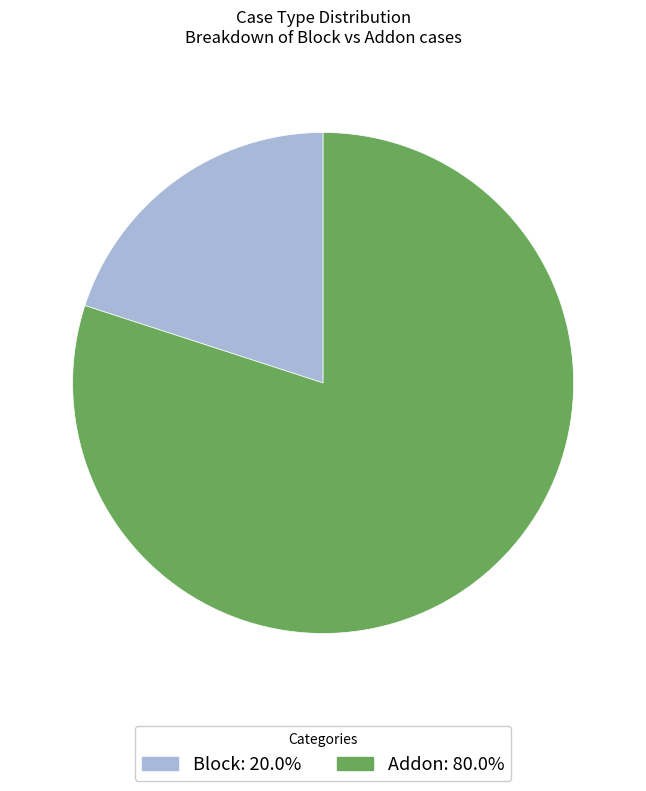

Do Block and Addon together represent more than half of the pie?

Yes